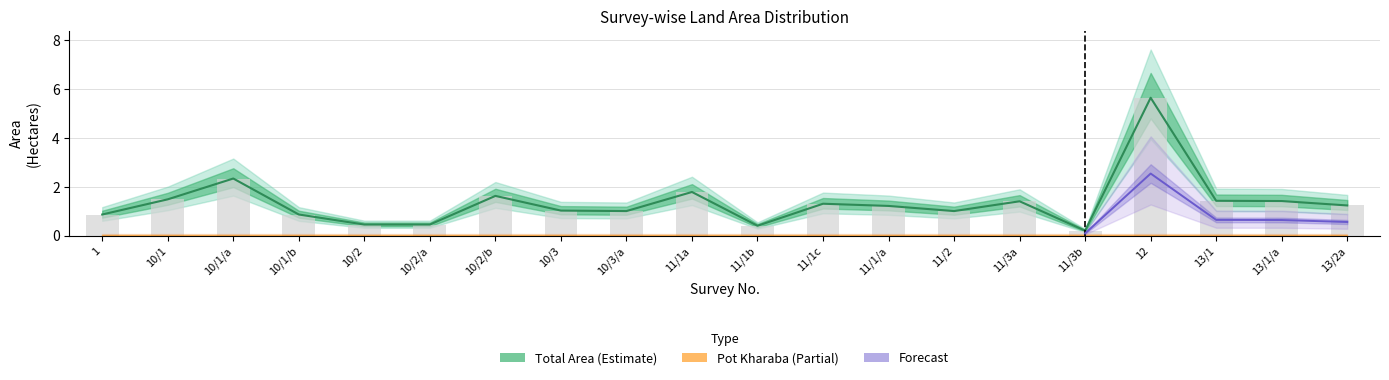

Reading right to left, list all the values displayed in this chart.

1.2	1.4	1.4	5.6	0.2	1.4	1.0	1.2	1.3	0.4	1.8	1.0	1.0	1.6	0.5	0.5	0.9	2.3	1.5	0.9